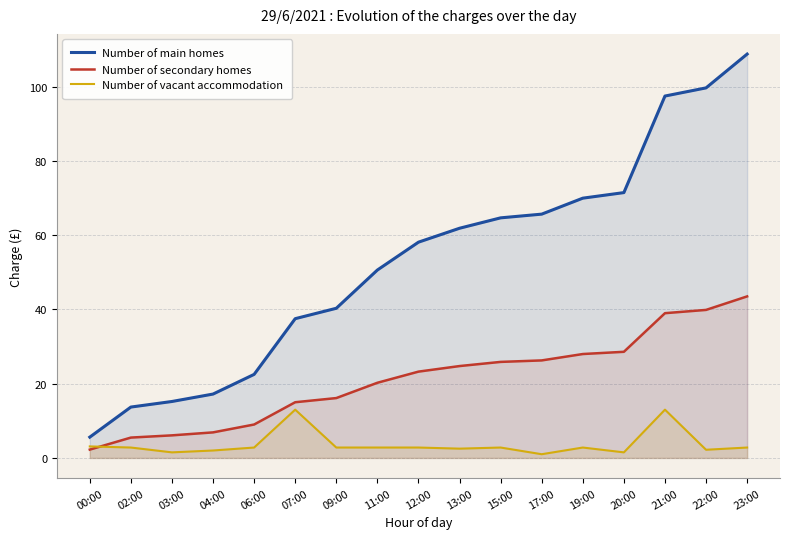

What is the total value across all series at 19:00?

100.7